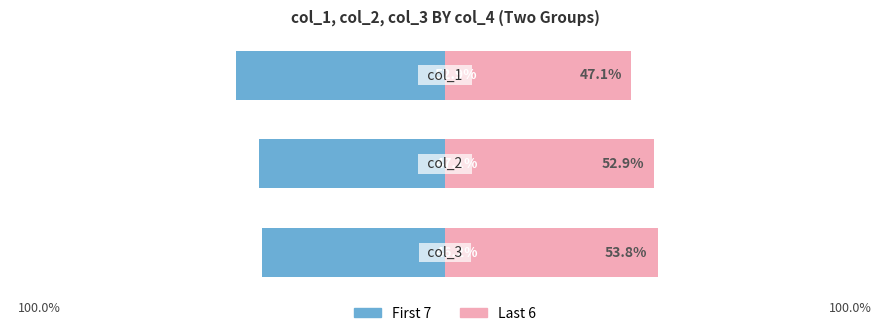

What is the difference between the second highest and minimum values in the col_2 group series?

5.8